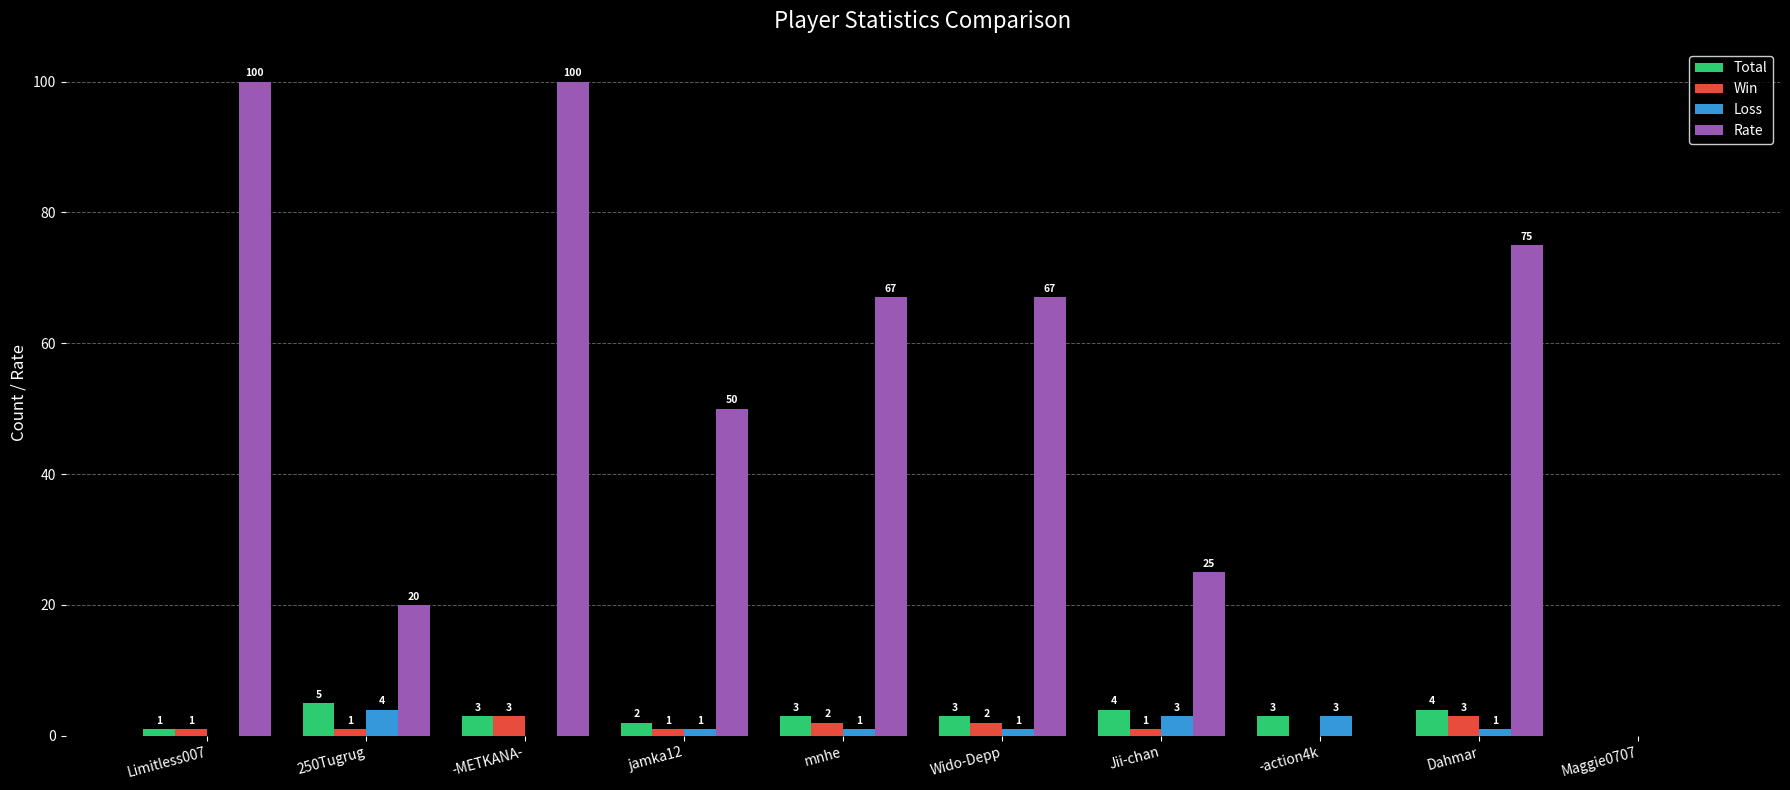

At which category is the sum across all series the highest?

-METKANA-